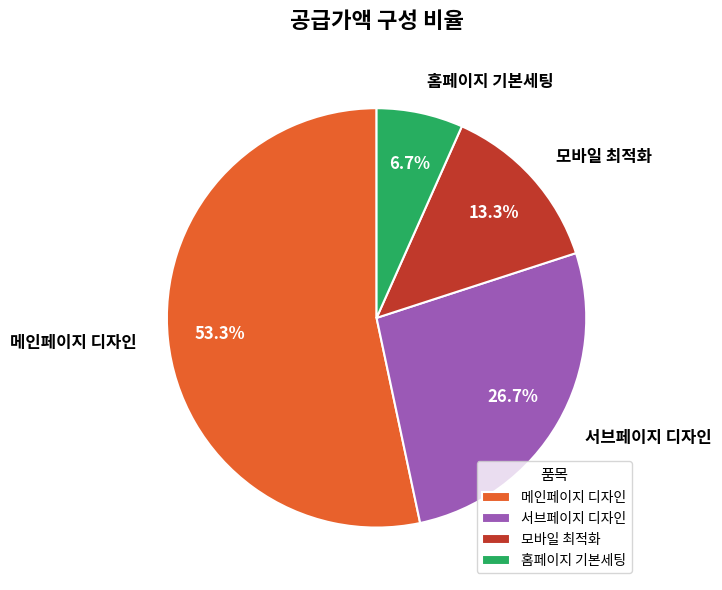

Is it true that 서브페이지 디자인 is 27% of the pie?

True